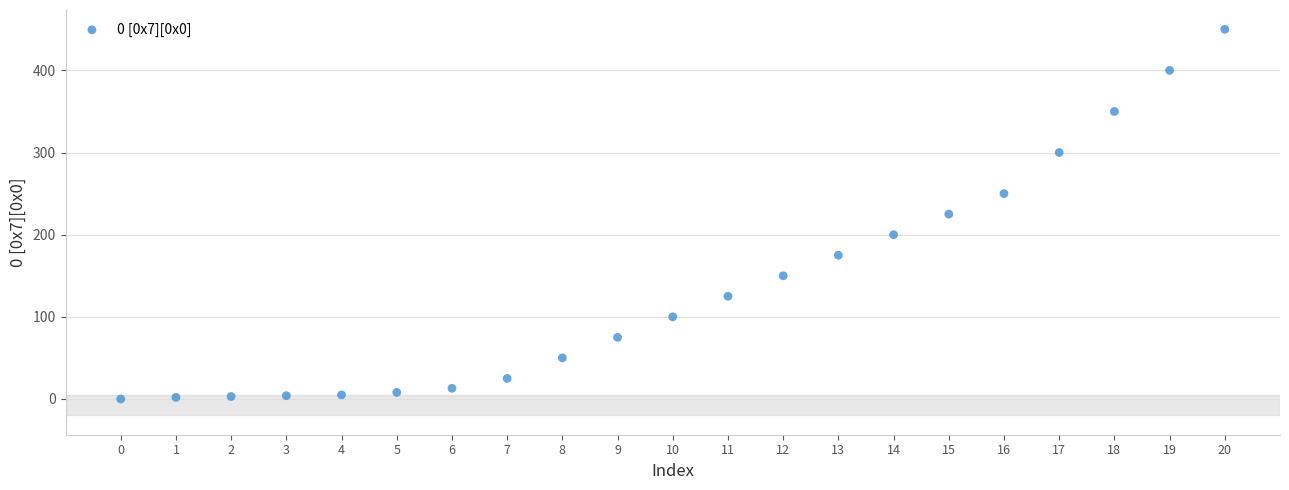

What is the range of Y values (max minus min)?

450